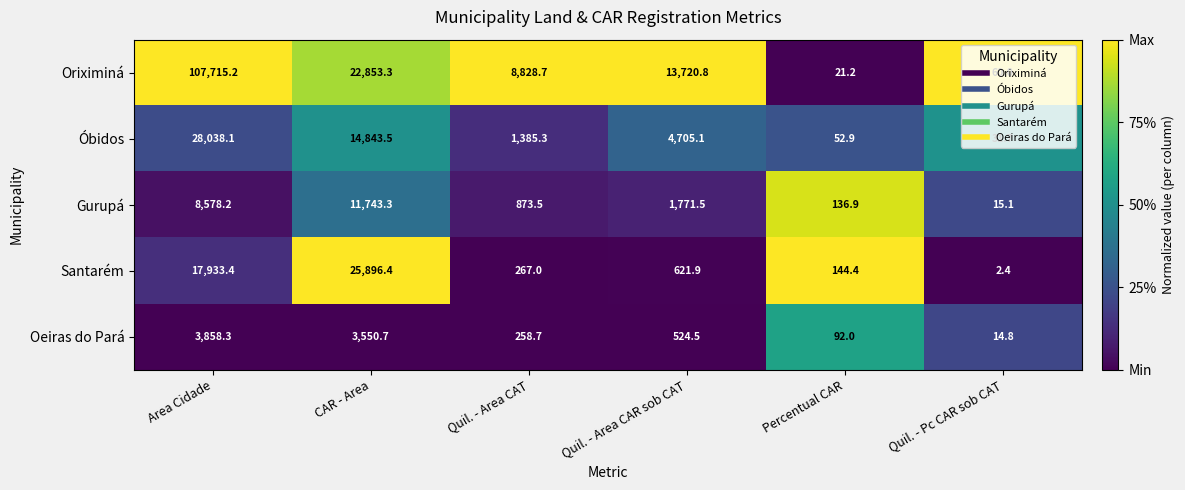

What is the difference between the second highest and minimum values in the Oriximiná series?

22832.1